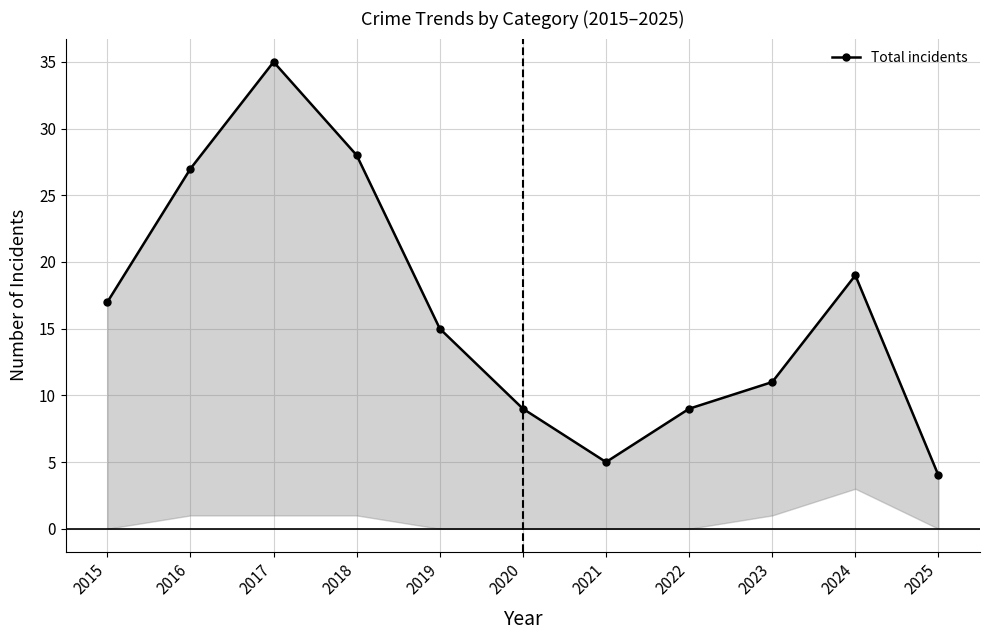

Does the chart have visible grid lines?

Yes